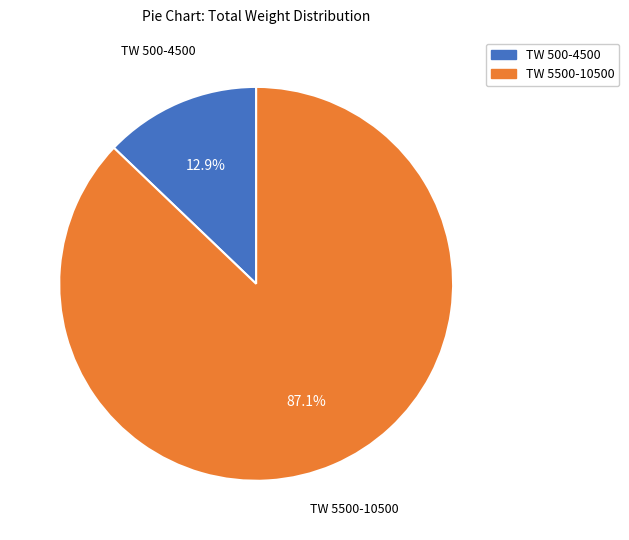

How many slices are in this pie chart?

2